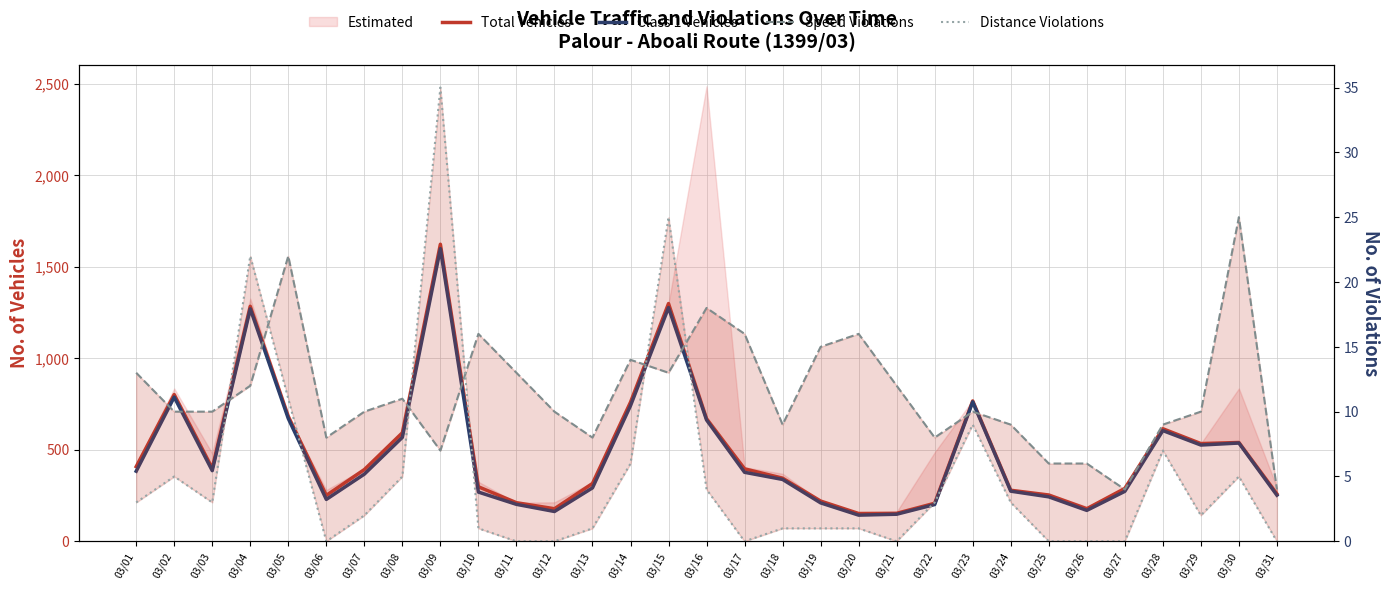

Is it true that Total Vehicles equals 1623 at 03/09?

True